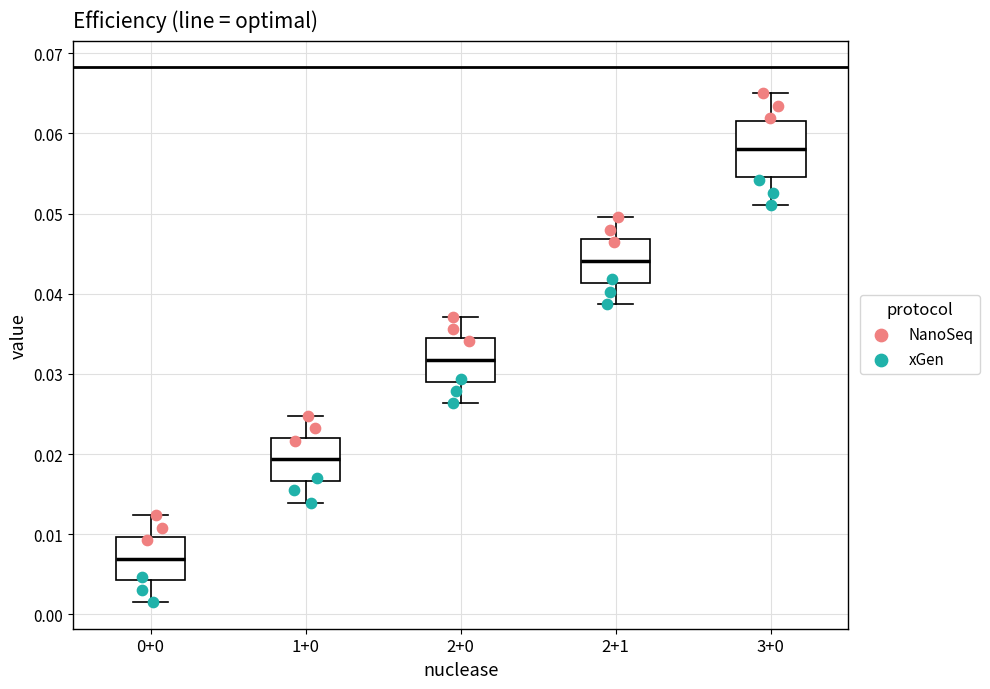

Comparing the boxes themselves (not the whiskers), which one is the tallest?

3+0